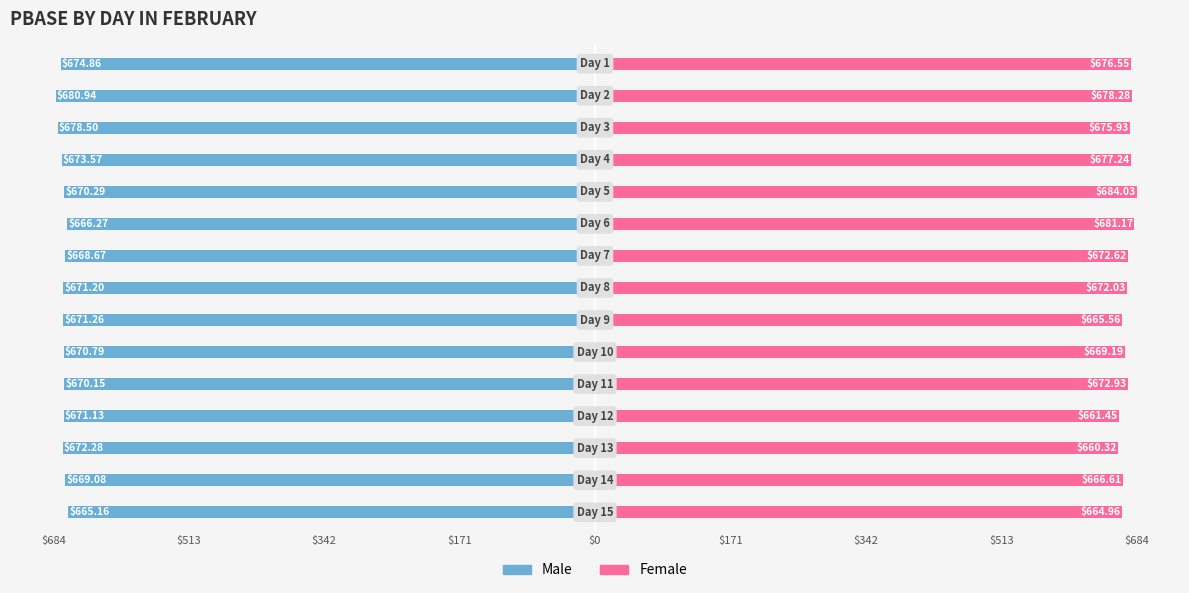

List the series in order of their peak value, highest first.

Female, Male